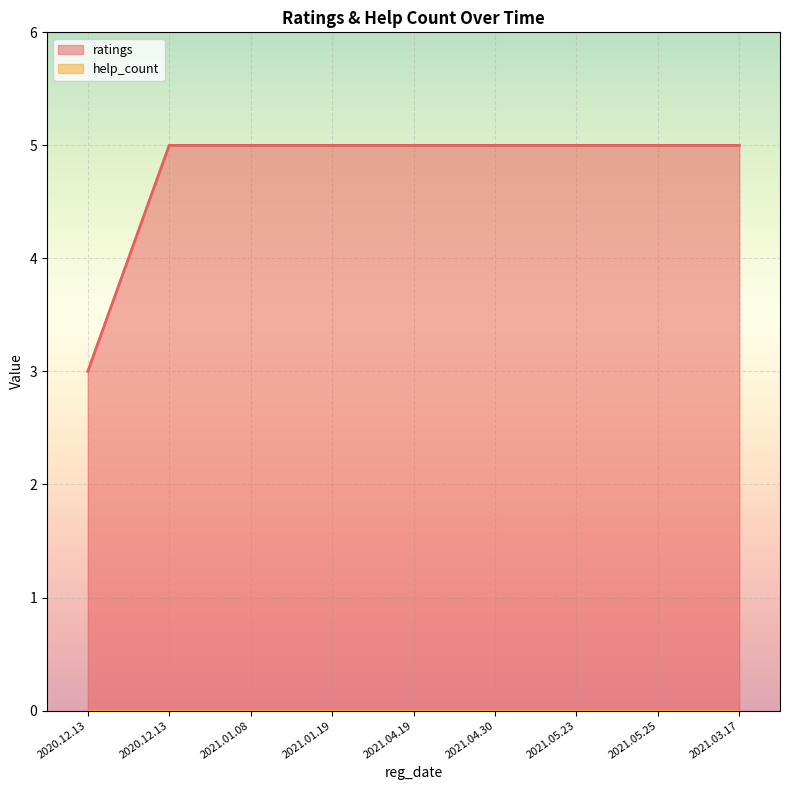

Which category has the highest value across all series?

2020.12.13